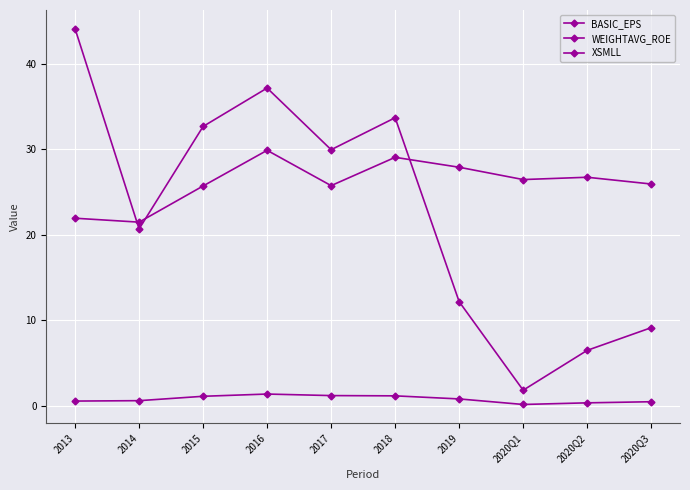

The BASIC_EPS series shows 1.9 at 2017. True or false?

False